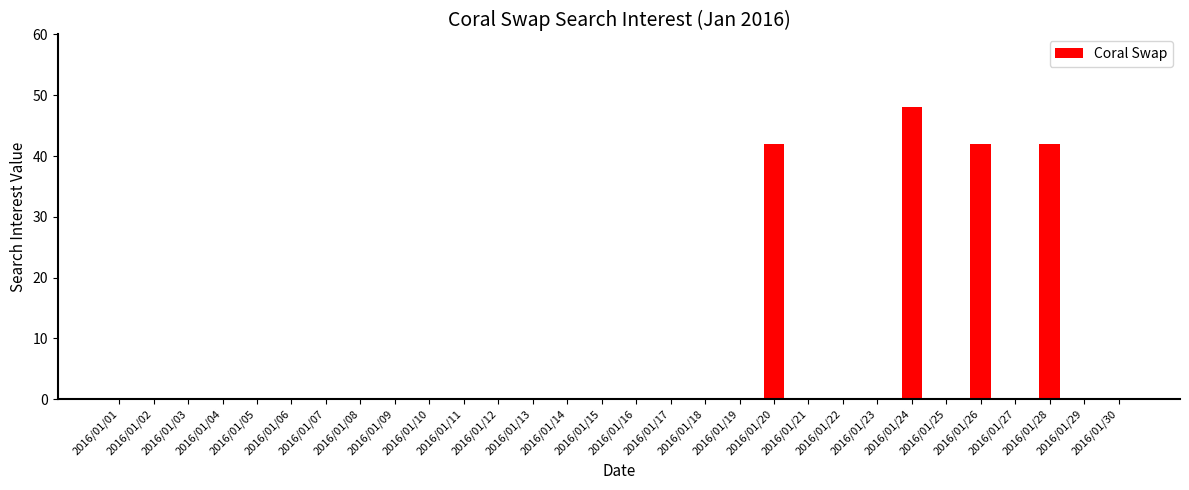

What is the sum of the values at 2016/01/28 and 2016/01/14?

42